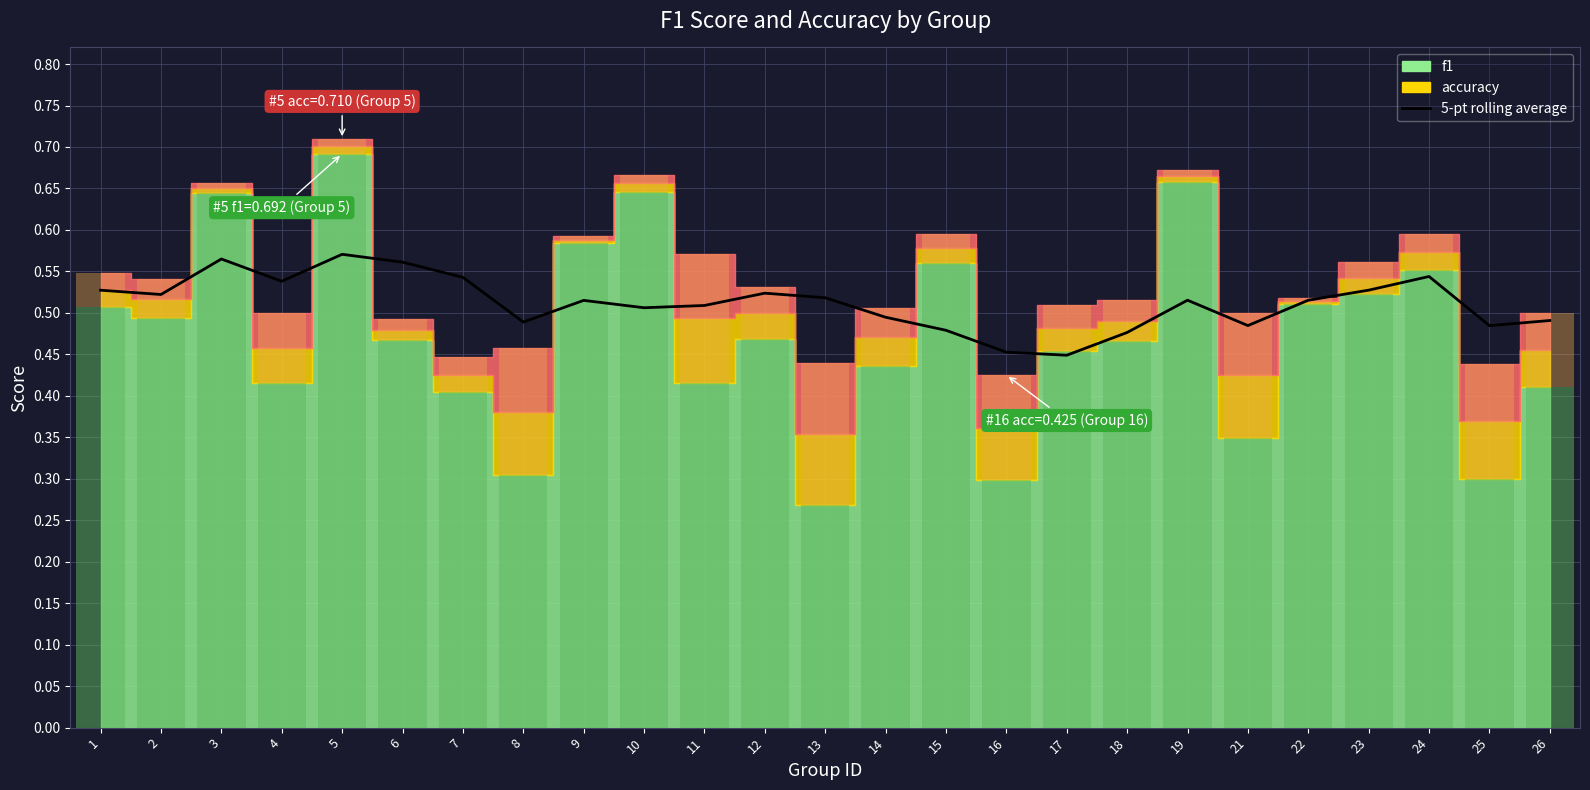

How many bars are there in total?

25